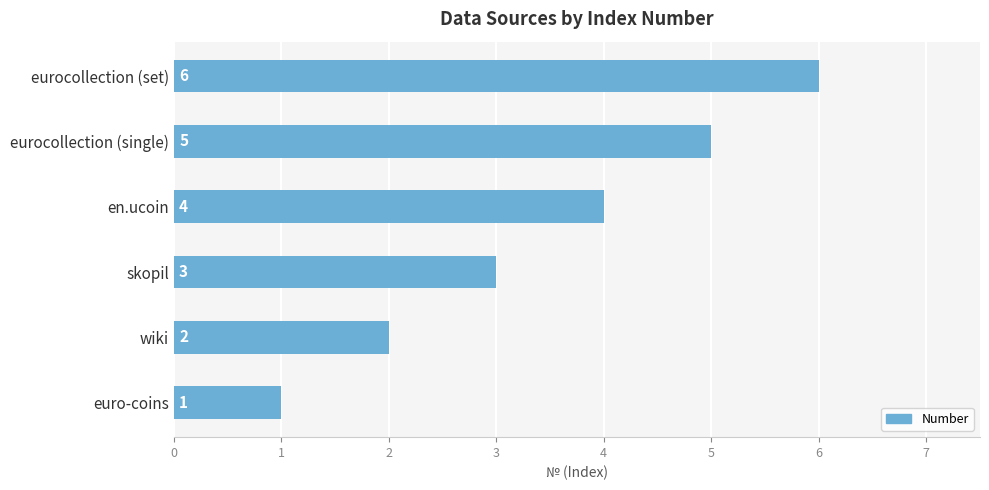

The chart shows a value of 8 at eurocollection (single). True or false?

False